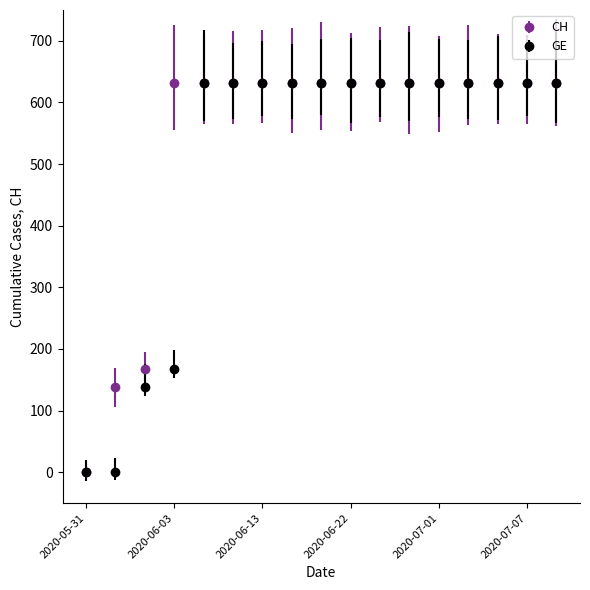

Is this an area chart (filled region under the line)?

No